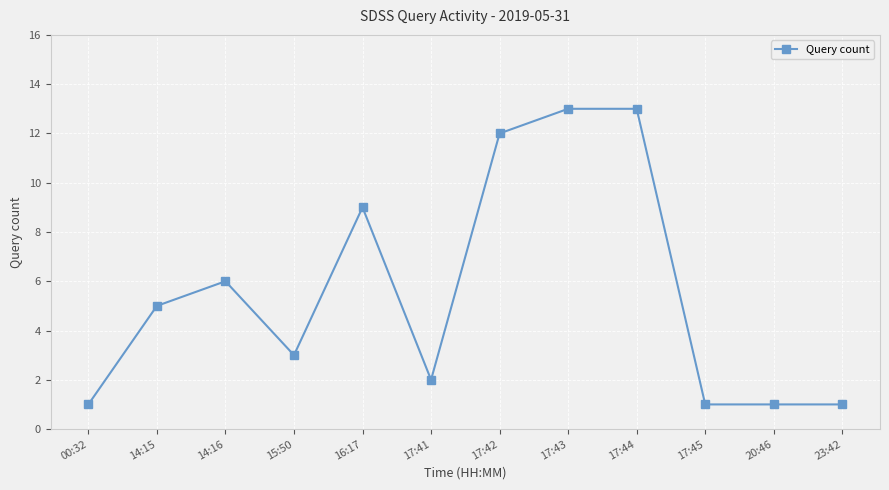

True or false: the data has more than 0 interior local peaks.

True